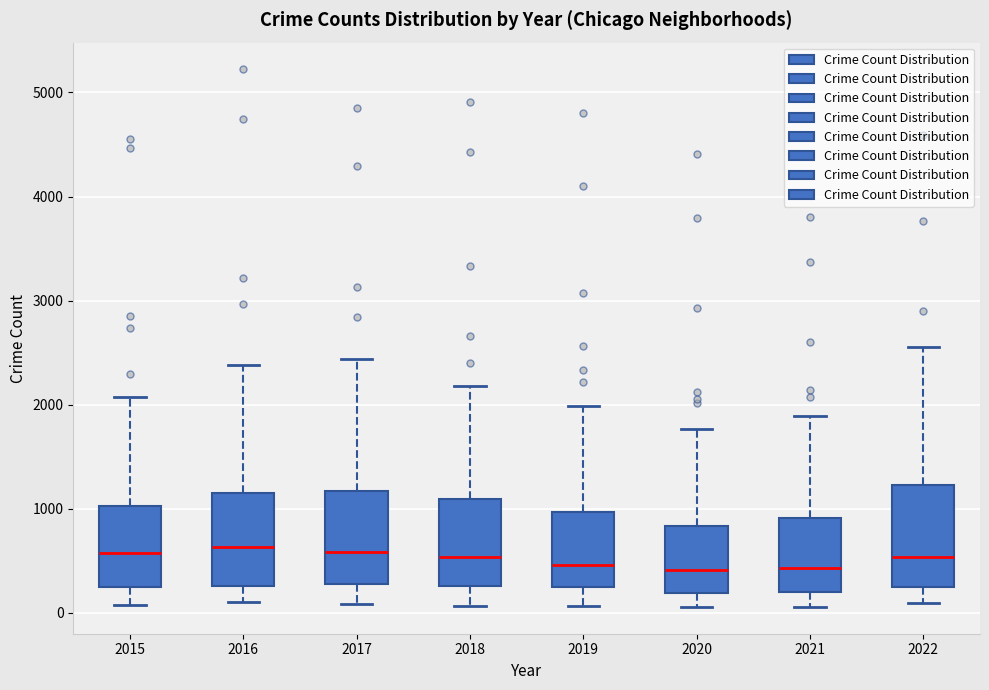

Reading left to right, read every box against the y-axis: the position of its median line, the range the box covers, and the ends of its whiskers. The values are not printed on the chart, so give them approximately, as read against the axis.

2015: median 600, box 200 to 1000, whiskers 100 to 2100
2016: median 600, box 300 to 1100, whiskers 100 to 2400
2017: median 600, box 300 to 1200, whiskers 100 to 2400
2018: median 500, box 300 to 1100, whiskers 100 to 2200
2019: median 500, box 300 to 1000, whiskers 100 to 2000
2020: median 400, box 200 to 800, whiskers 100 to 1800
2021: median 400, box 200 to 900, whiskers 100 to 1900
2022: median 500, box 200 to 1200, whiskers 100 to 2600